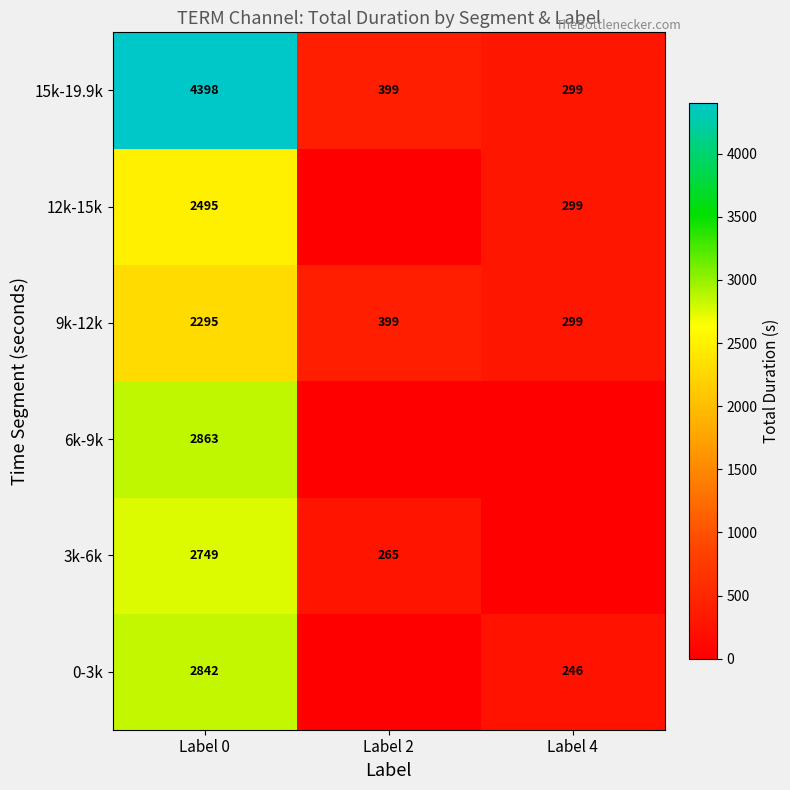

Where is 15k-19.9k nearest to the value 2348?

Label 2